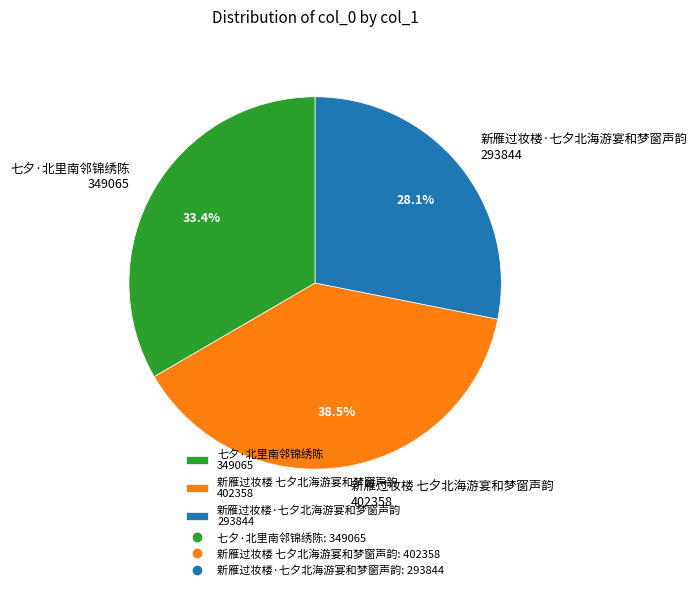

How many slices are in this pie chart?

3